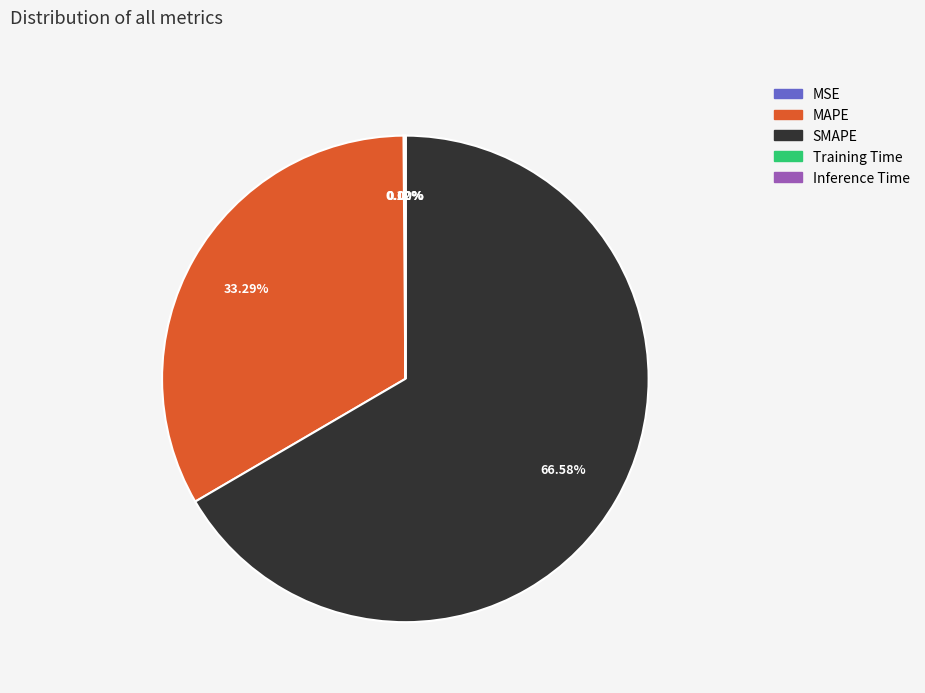

Does any single category account for the majority?

Yes